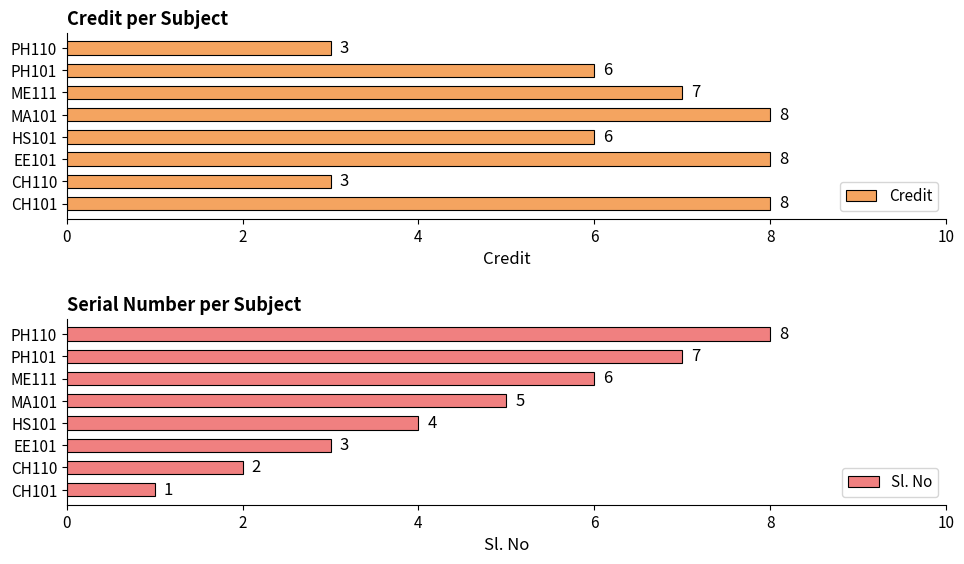

What is the lowest value of the Credit series?

3